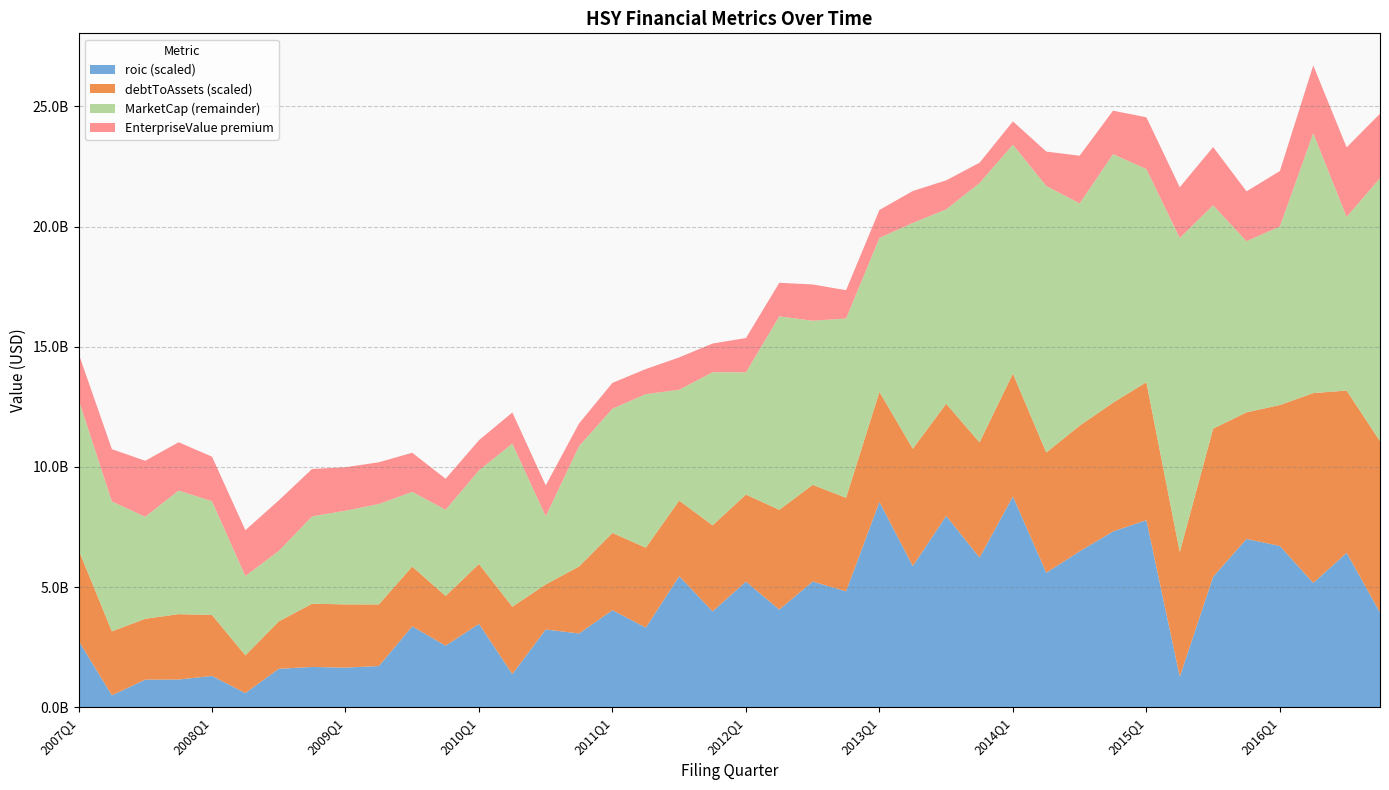

Reading left to right, transcribe all the data shown in this chart.

MarketCap: 12815025120.0	8563561920.0	7925292650.0	9018660000.0	8572825590.0	5461934720.0	6502264820.0	7945038000.0	8177834100.0	8456352560.0	8962994480.0	8217384000.0	9857249840.0	10972113900.0	7949447000.0	10868075000.0	12424229800.0	13028280940.0	13212337680.0	13940965900.0	13937479920.0	16267180590.0	16083056080.0	16175763380.0	19529967150.0	20153160000.0	20719352500.0	21814717260.0	23407837200.0	21692867560.0	20967093000.0	23014778850.0	22395366000.0	19527987960.0	20886623190.0	19392746990.0	20007287500.0	23889458300.0	20406195390.0	22015592650.0
EnterpriseValue: 14725276120.0	10738174920.0	10256483650.0	11025819000.0	10427678590.0	7366782720.0	8606760820.0	9915393000.0	9987028100.0	10193988560.0	10590197480.0	9505822000.0	11111594840.0	12265383900.0	9231953000.0	11810738000.0	13498392800.0	14073300940.0	14558273680.0	15135452900.0	15363225920.0	17662735590.0	17592659080.0	17354356380.0	20693077150.0	21481690000.0	21924411500.0	22658226260.0	24378223200.0	23123129560.0	22949851000.0	24824388850.0	24549828000.0	21639154960.0	23311298190.0	21466744990.0	22313297500.0	26707650300.0	23297735390.0	24698794650.0
debtToAssets_scaled: 0.5	0.5	0.5	0.5	0.5	0.5	0.5	0.6	0.5	0.5	0.5	0.4	0.4	0.4	0.4	0.4	0.4	0.4	0.4	0.4	0.4	0.4	0.4	0.4	0.4	0.4	0.4	0.4	0.4	0.4	0.4	0.4	0.4	0.4	0.5	0.5	0.5	0.6	0.6	0.5
roic_scaled: 0.0	0.0	0.0	0.0	0.0	0.0	0.0	0.0	0.0	0.0	0.1	0.1	0.1	0.0	0.1	0.1	0.1	0.1	0.1	0.1	0.1	0.0	0.1	0.1	0.1	0.1	0.1	0.1	0.1	0.1	0.1	0.1	0.1	0.0	0.1	0.1	0.1	0.0	0.1	0.0